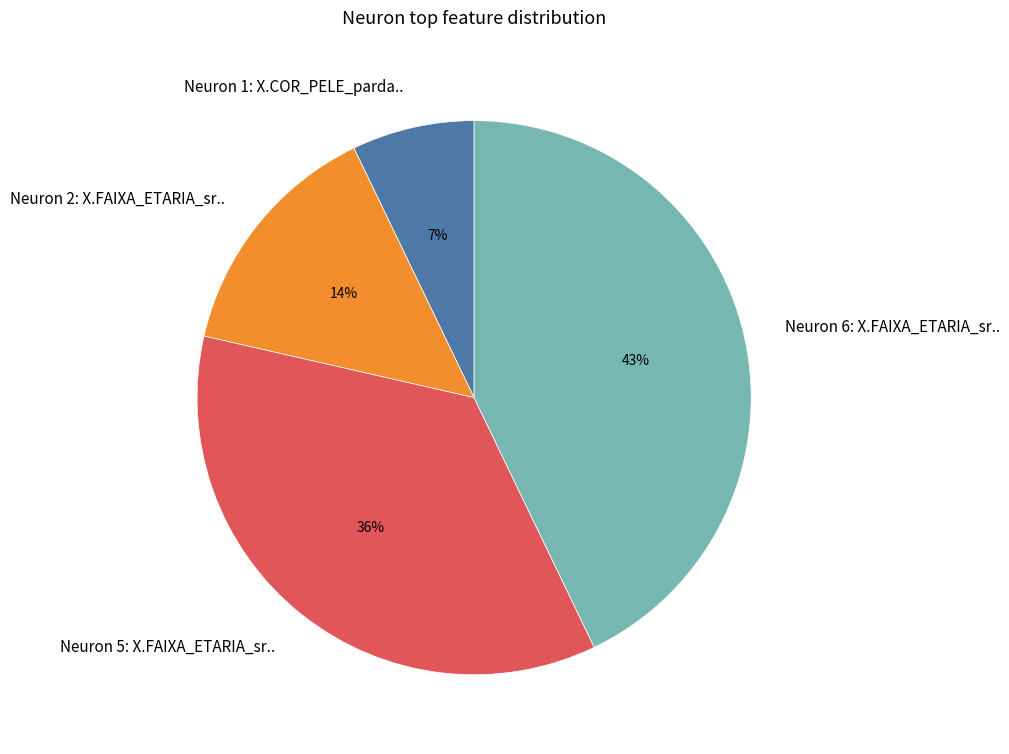

Rank the categories by value from highest to lowest.

Neuron 6: X.FAIXA_ETARIA_sr.., Neuron 5: X.FAIXA_ETARIA_sr.., Neuron 2: X.FAIXA_ETARIA_sr.., Neuron 1: X.COR_PELE_parda..